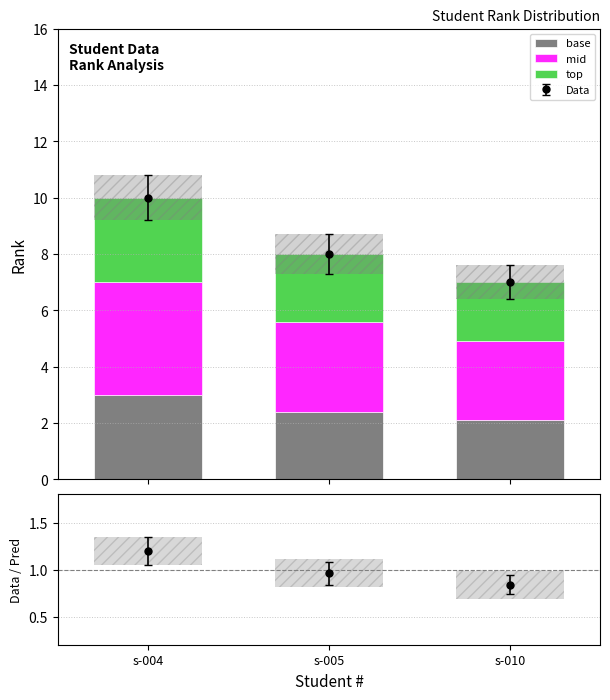

What is the difference between the highest and lowest values at s-004?

1.0